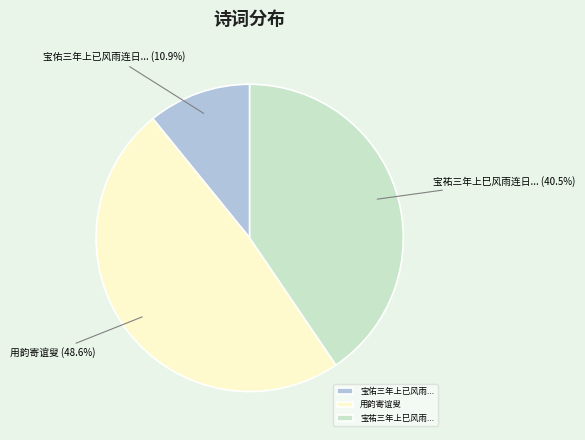

How many slices are in this pie chart?

3